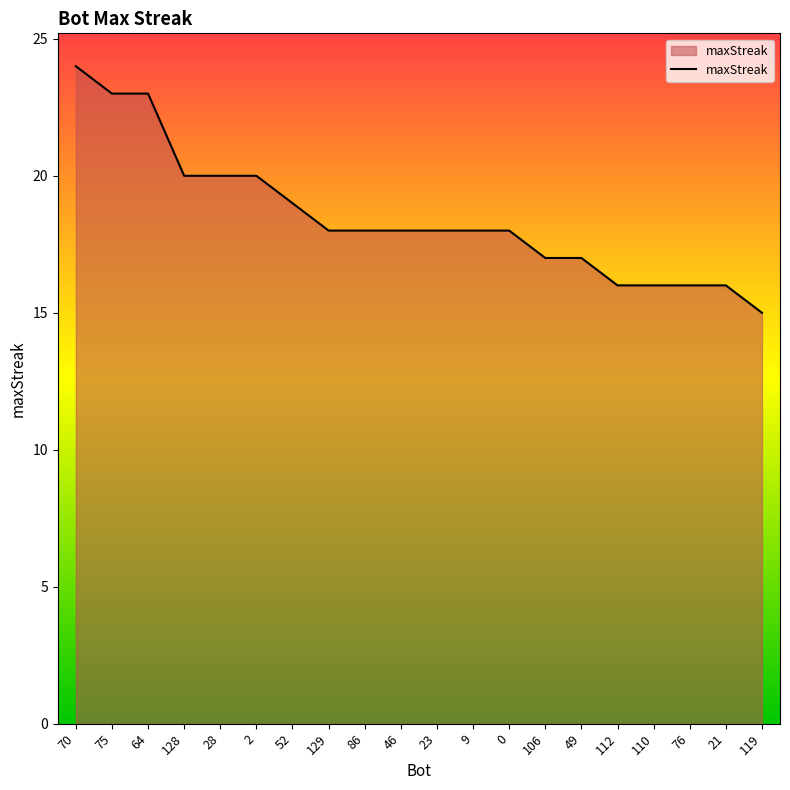

Between 110 and 86, which is larger?

86